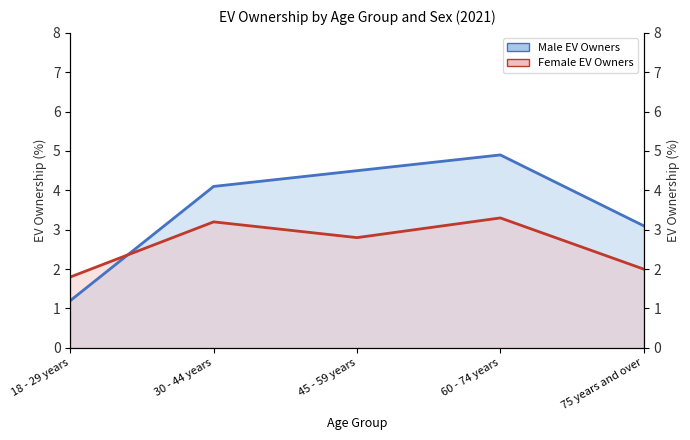

What value does the Male EV Owners series have at 45 - 59 years?

4.5